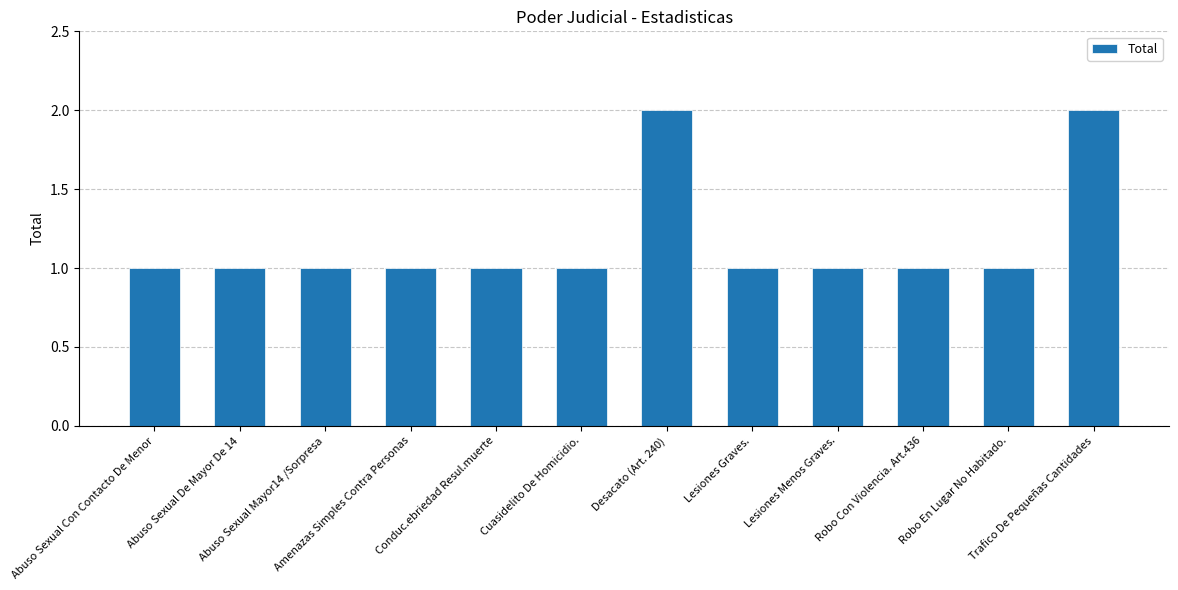

What is the label of the 2nd bar from the right?

Robo En Lugar No Habitado.